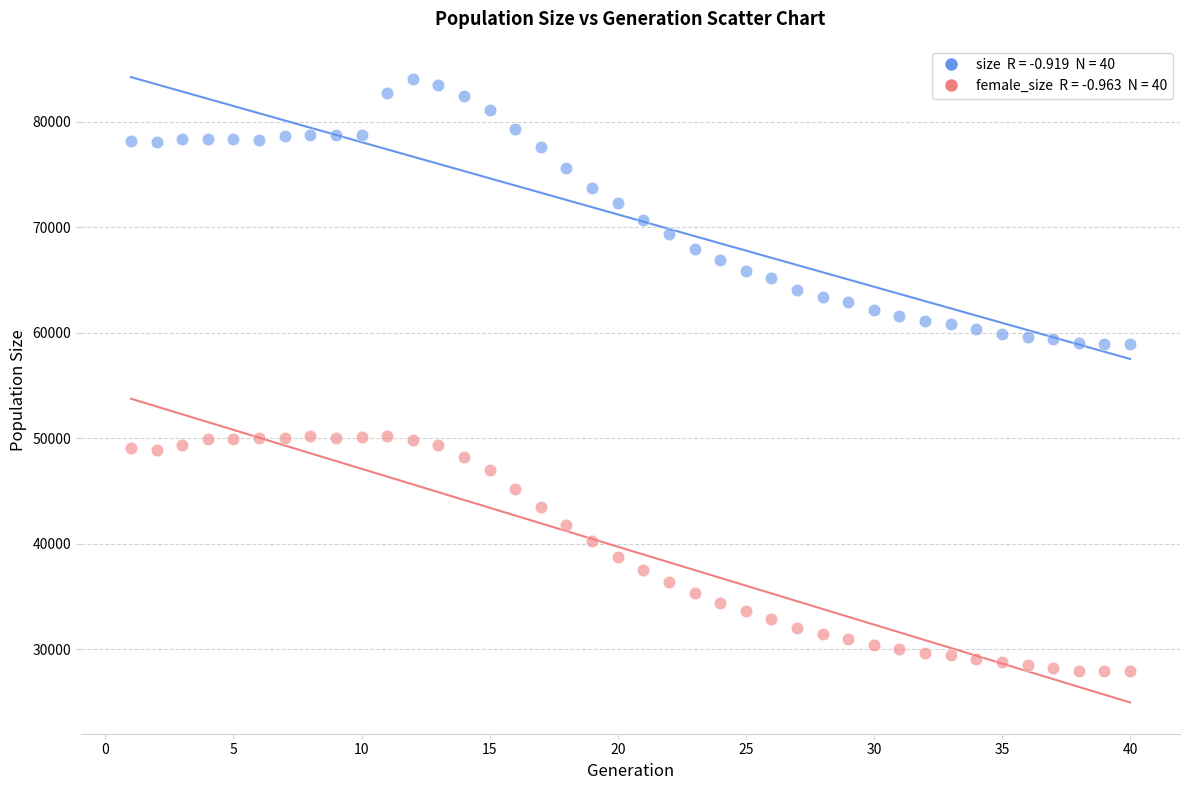

Across all data points, what is the range of Y values (max minus min)?

56162